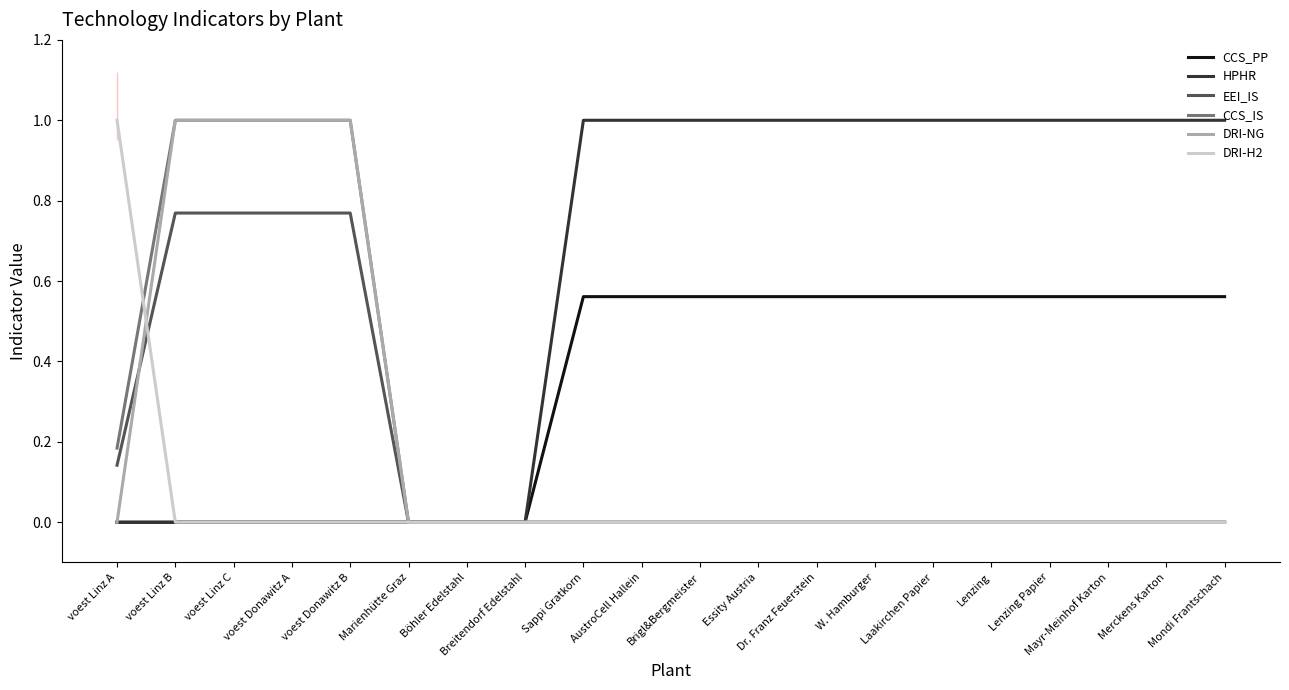

Read the CCS_IS value at voest Donawitz B.

1.0